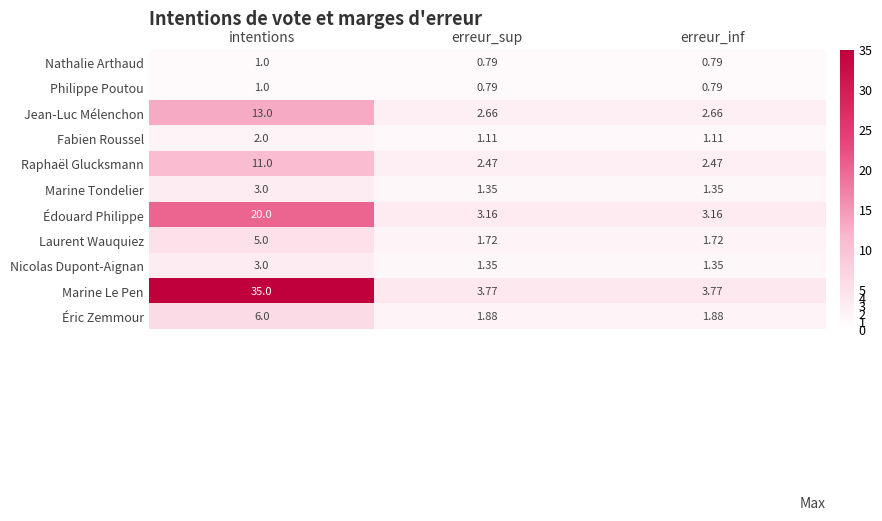

Which label corresponds to the largest value in the chart?

intentions